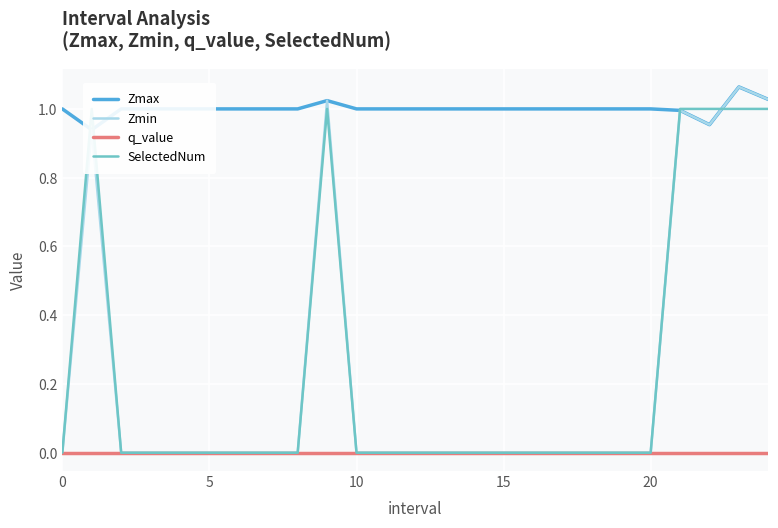

How many interior local valleys does the Zmin series have?

1